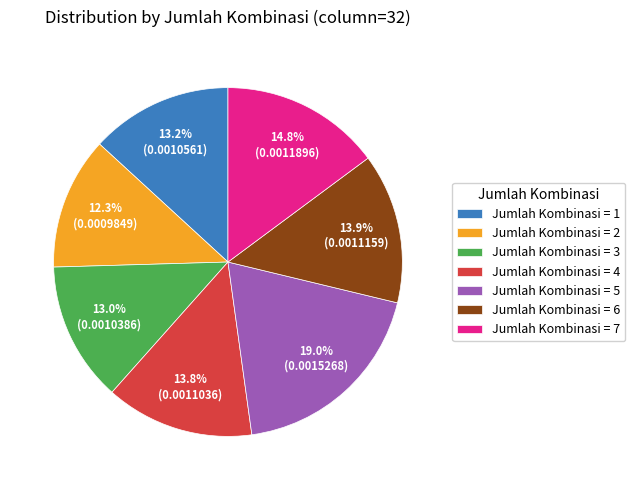

Is there a majority slice in this chart?

No